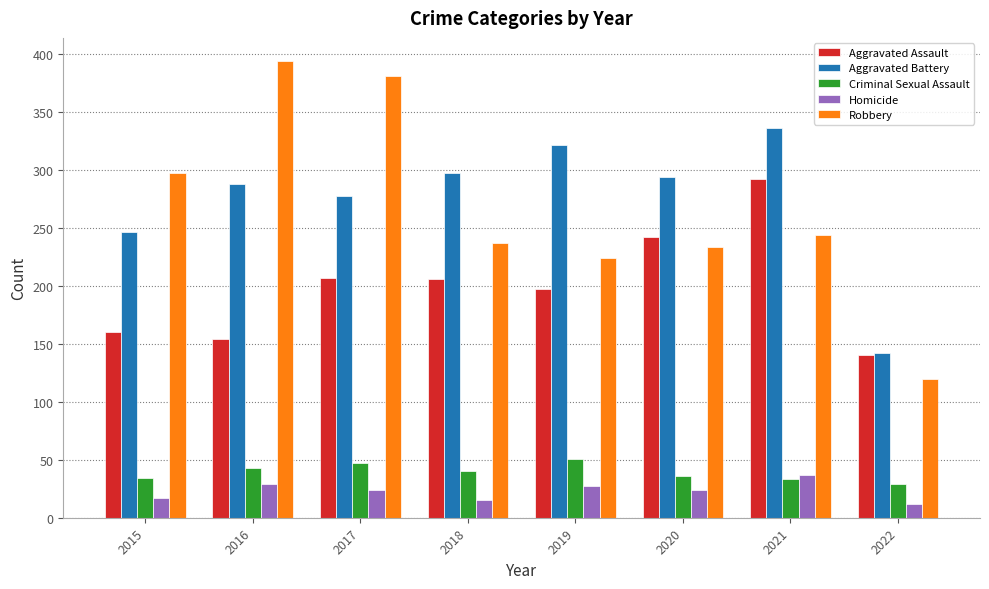

Between 2017 and 2022, which series saw the biggest shift?

Robbery